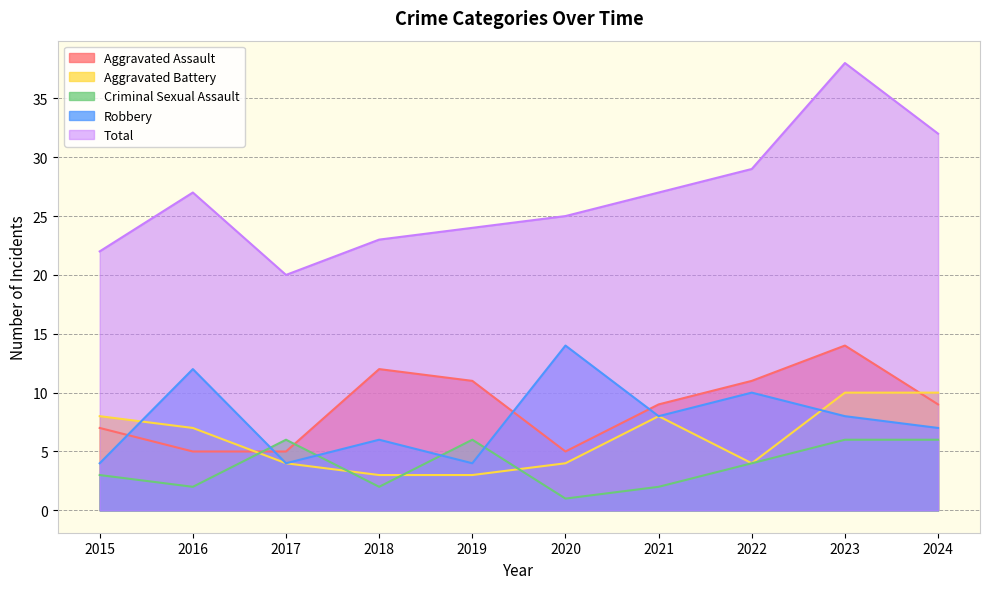

What is the total value across all series at 2019?

48